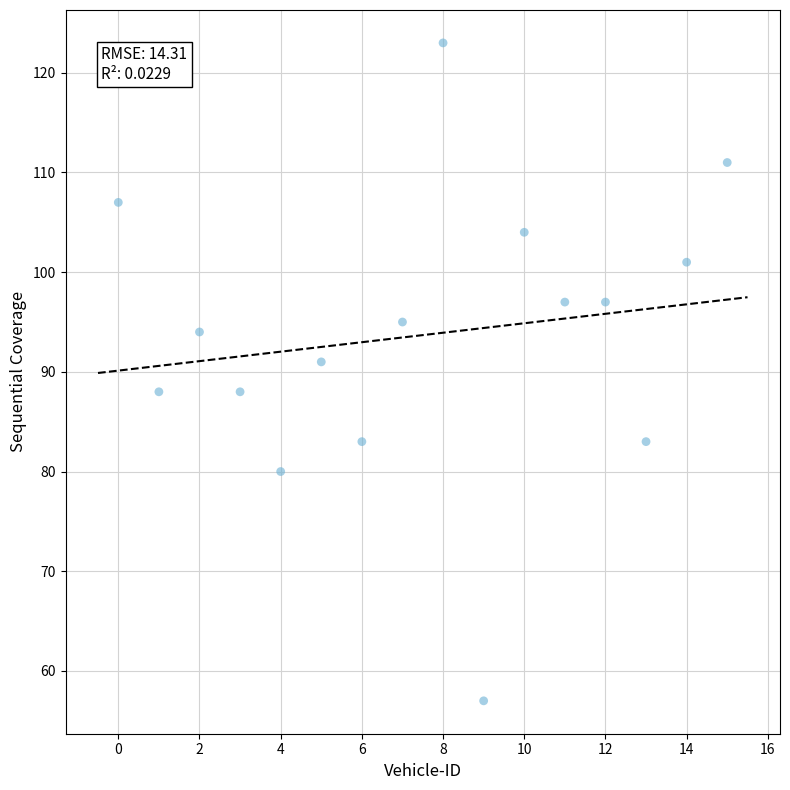

What is the range of Y values (max minus min)?

66